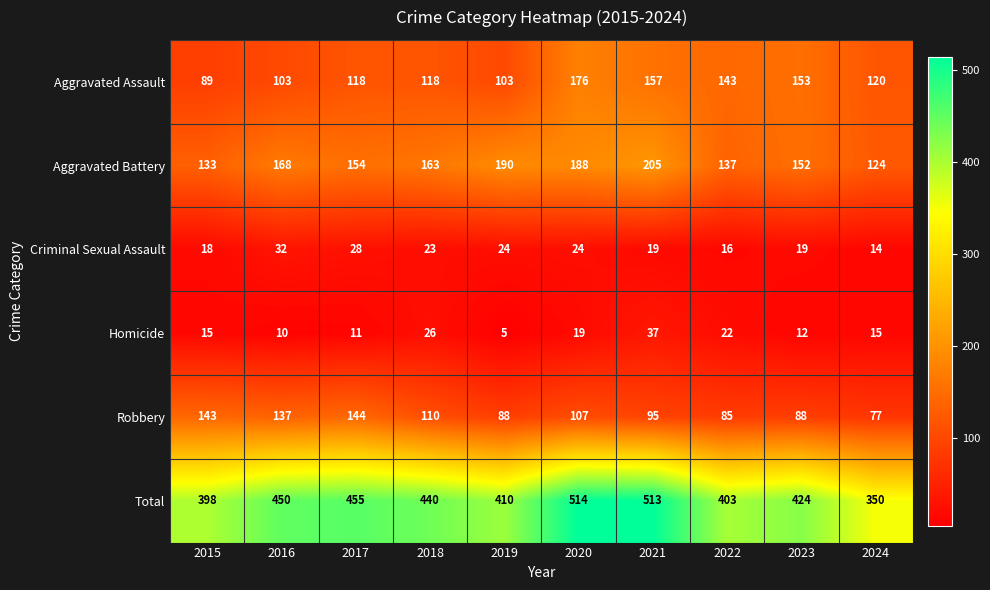

What is the total value across all series at 2017?

910